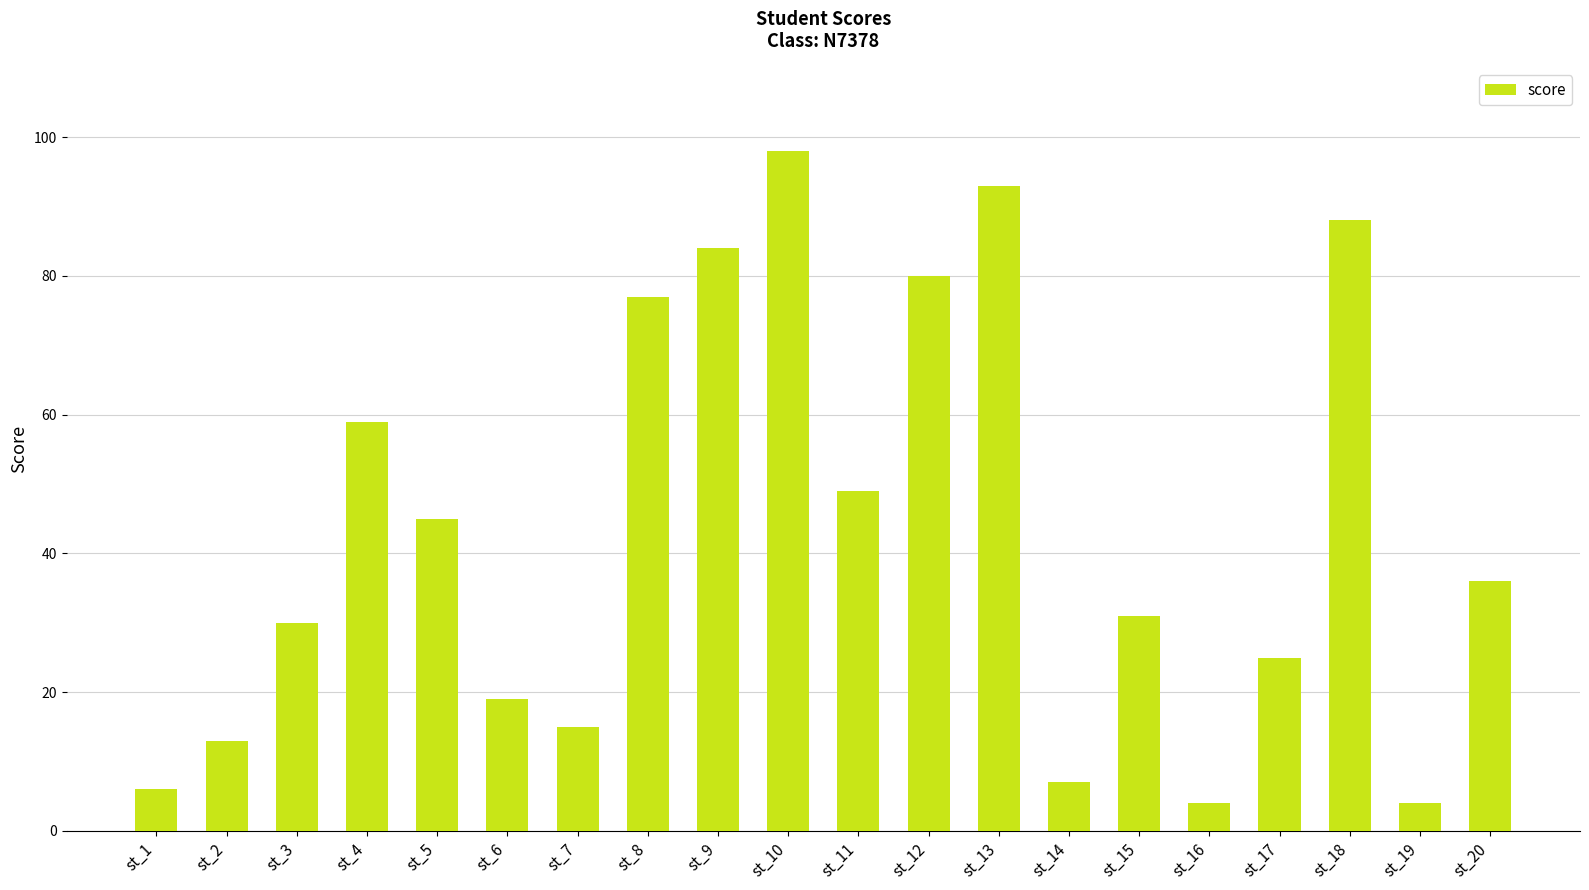

Reading right to left, extract all data points from this chart.

st_20=36	st_19=4	st_18=88	st_17=25	st_16=4	st_15=31	st_14=7	st_13=93	st_12=80	st_11=49	st_10=98	st_9=84	st_8=77	st_7=15	st_6=19	st_5=45	st_4=59	st_3=30	st_2=13	st_1=6